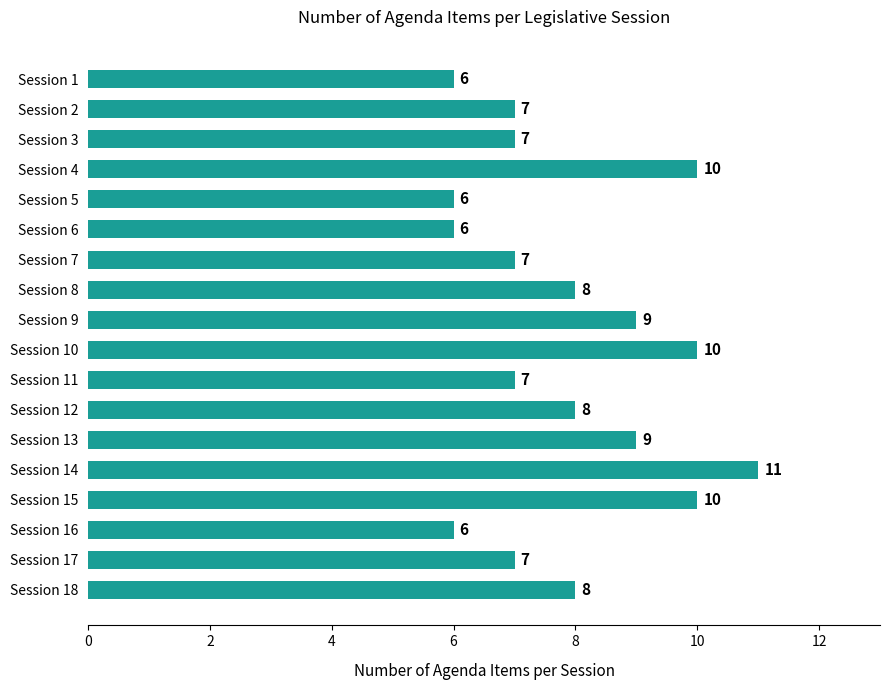

What is the value of the 8th bar from the top?

8